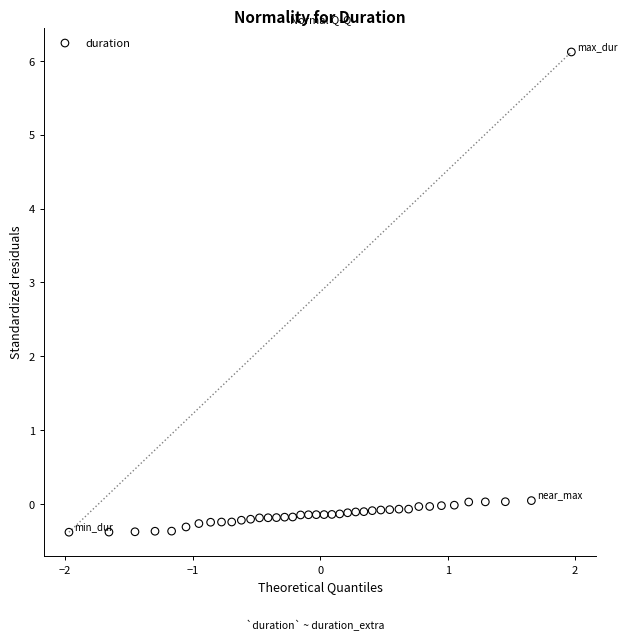

What is the range of Y values (max minus min)?

6.5